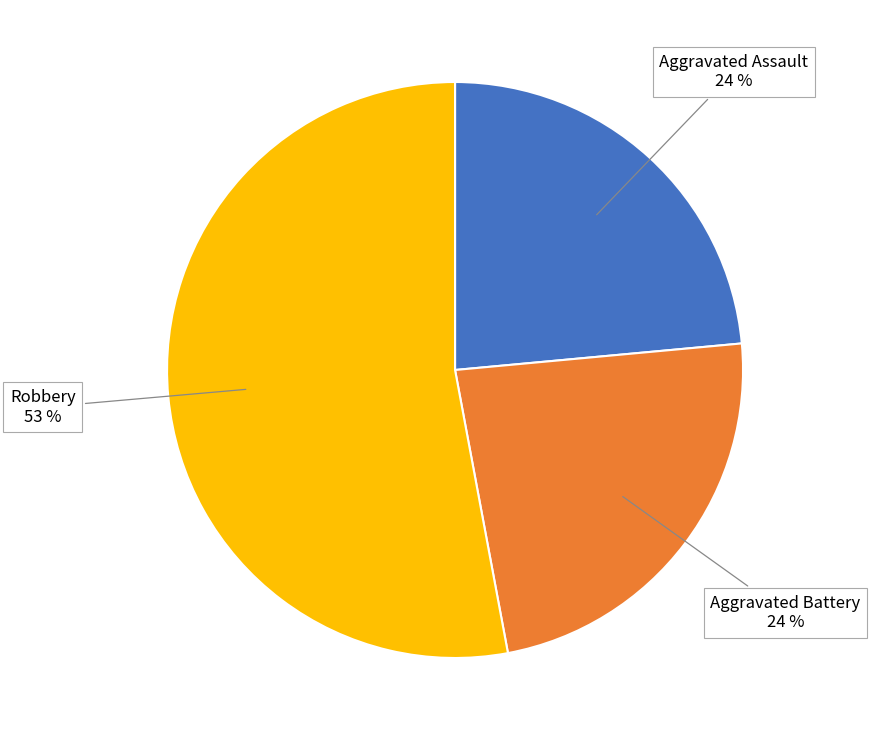

Is there any slice that represents more than half of the pie?

Yes